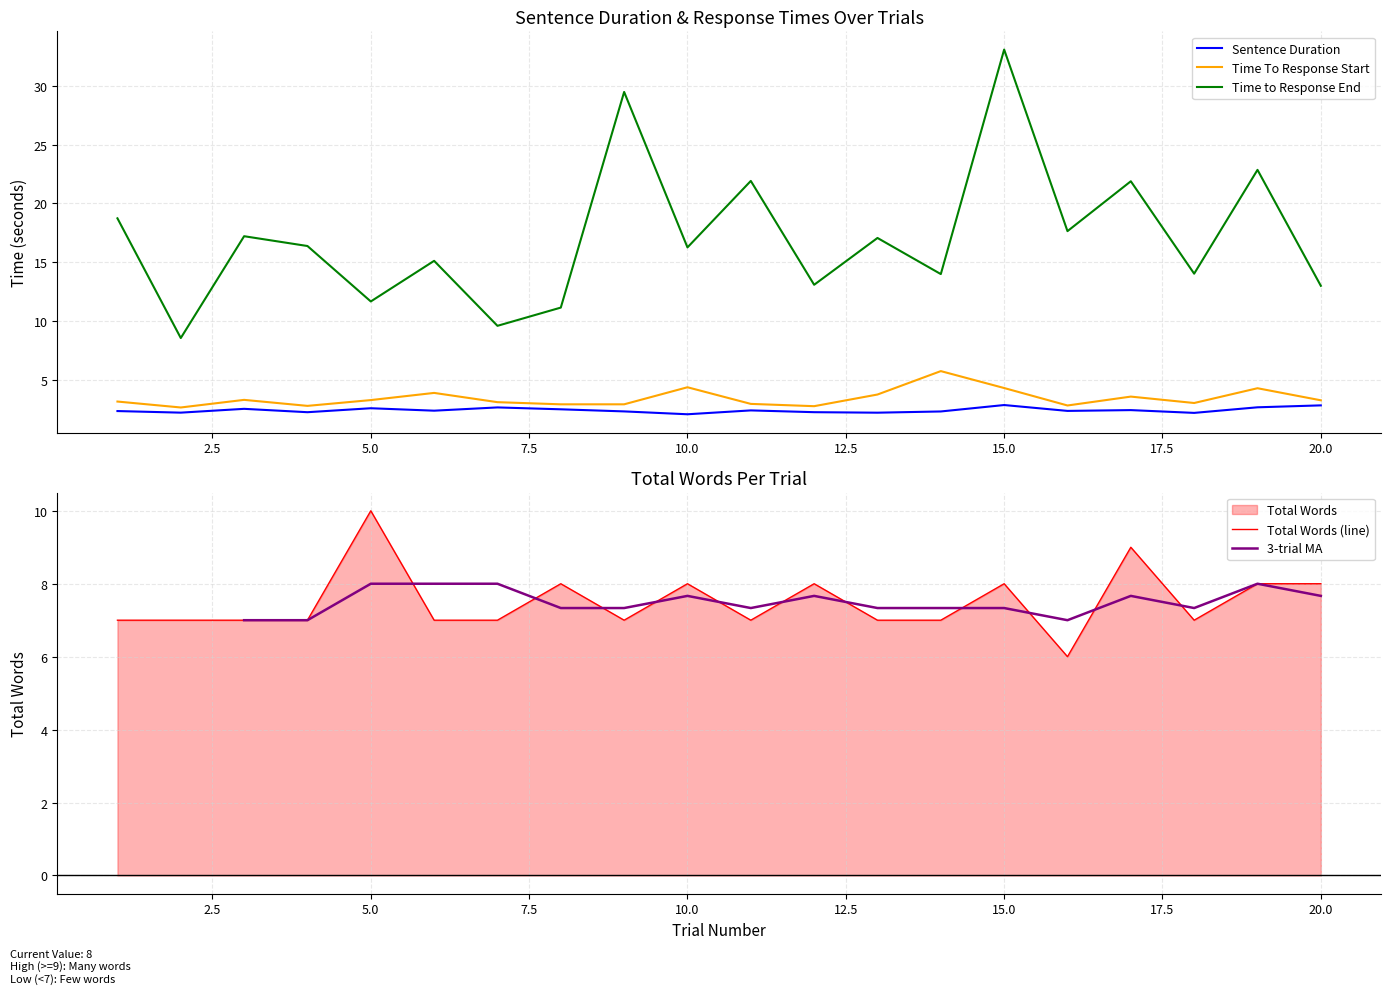

Which category has the highest value across all series?

15